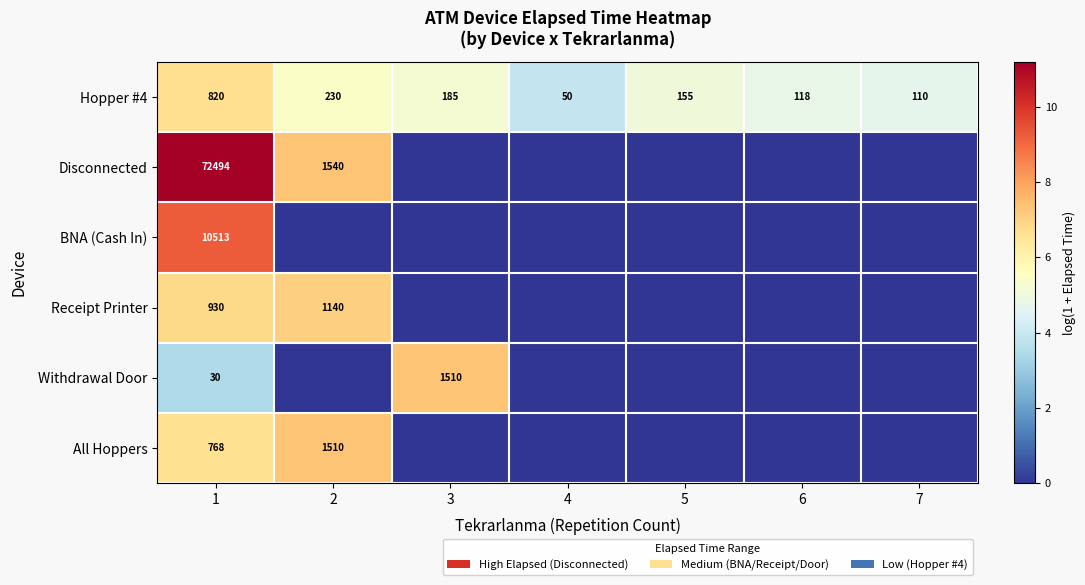

The value of Hopper #4 at 7 is 177. True or false?

False